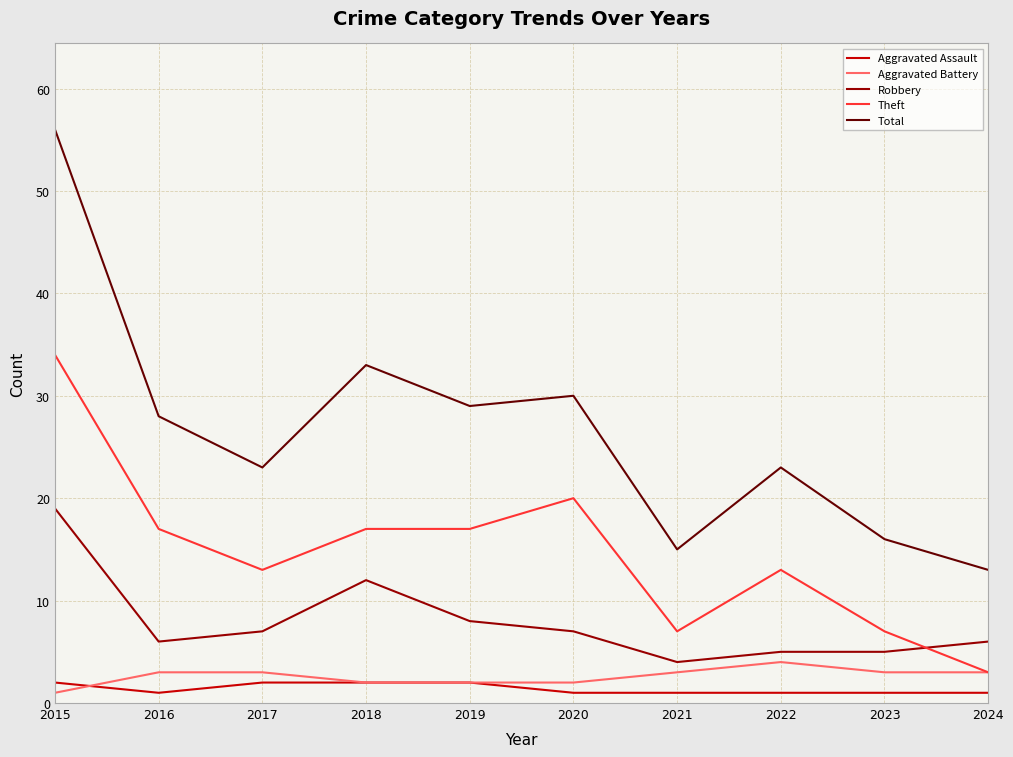

How many lines are shown in the chart?

5